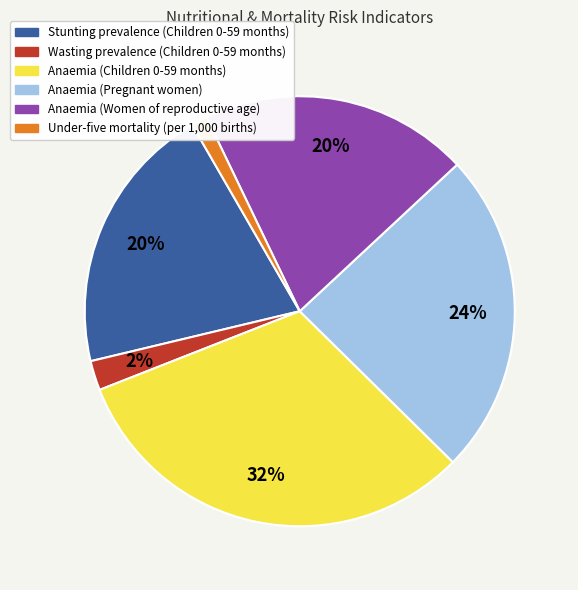

Do Anaemia (Children 0-59 months) and Anaemia (Pregnant women) together represent more than half of the pie?

Yes